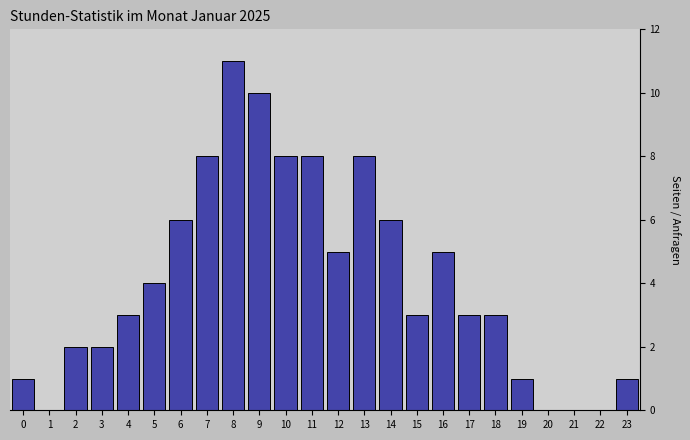

Reading right to left, transcribe all the data shown in this chart.

23=1	22=0	21=0	20=0	19=1	18=3	17=3	16=5	15=3	14=6	13=8	12=5	11=8	10=8	9=10	8=11	7=8	6=6	5=4	4=3	3=2	2=2	1=0	0=1